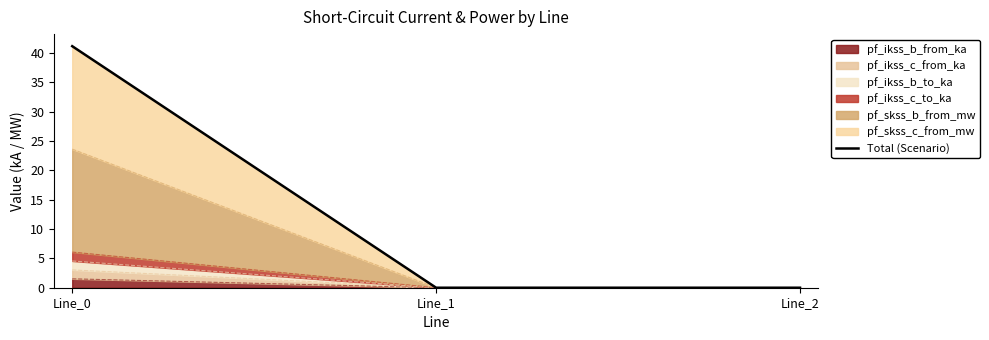

List the labels in order of value, largest first.

Line_0, Line_1, Line_2